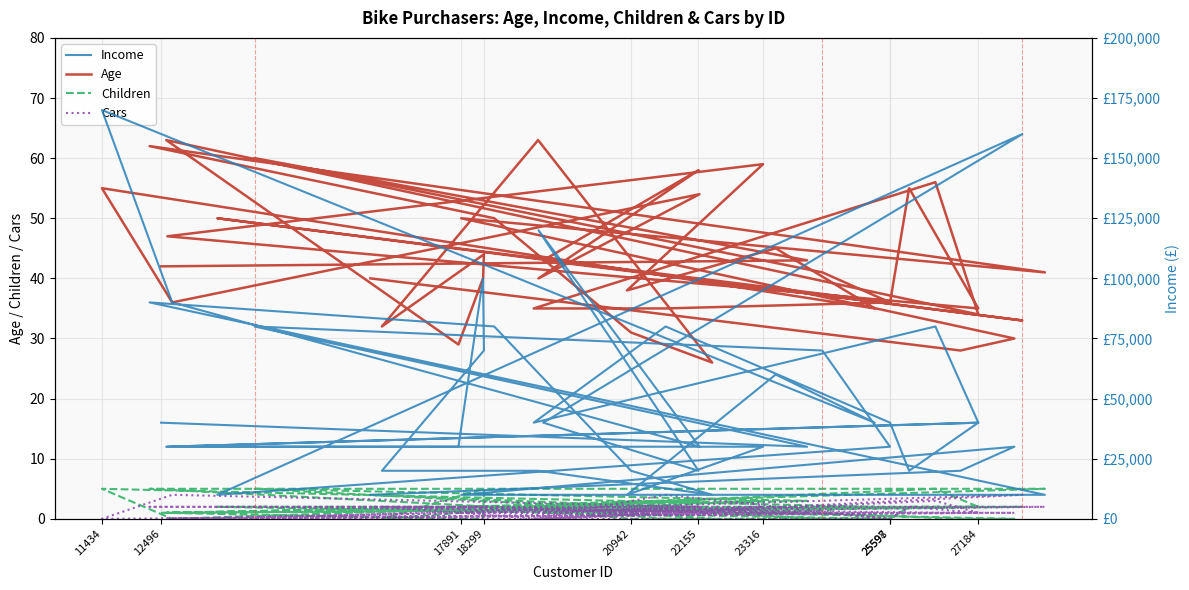

What position from the right is 25597?

39